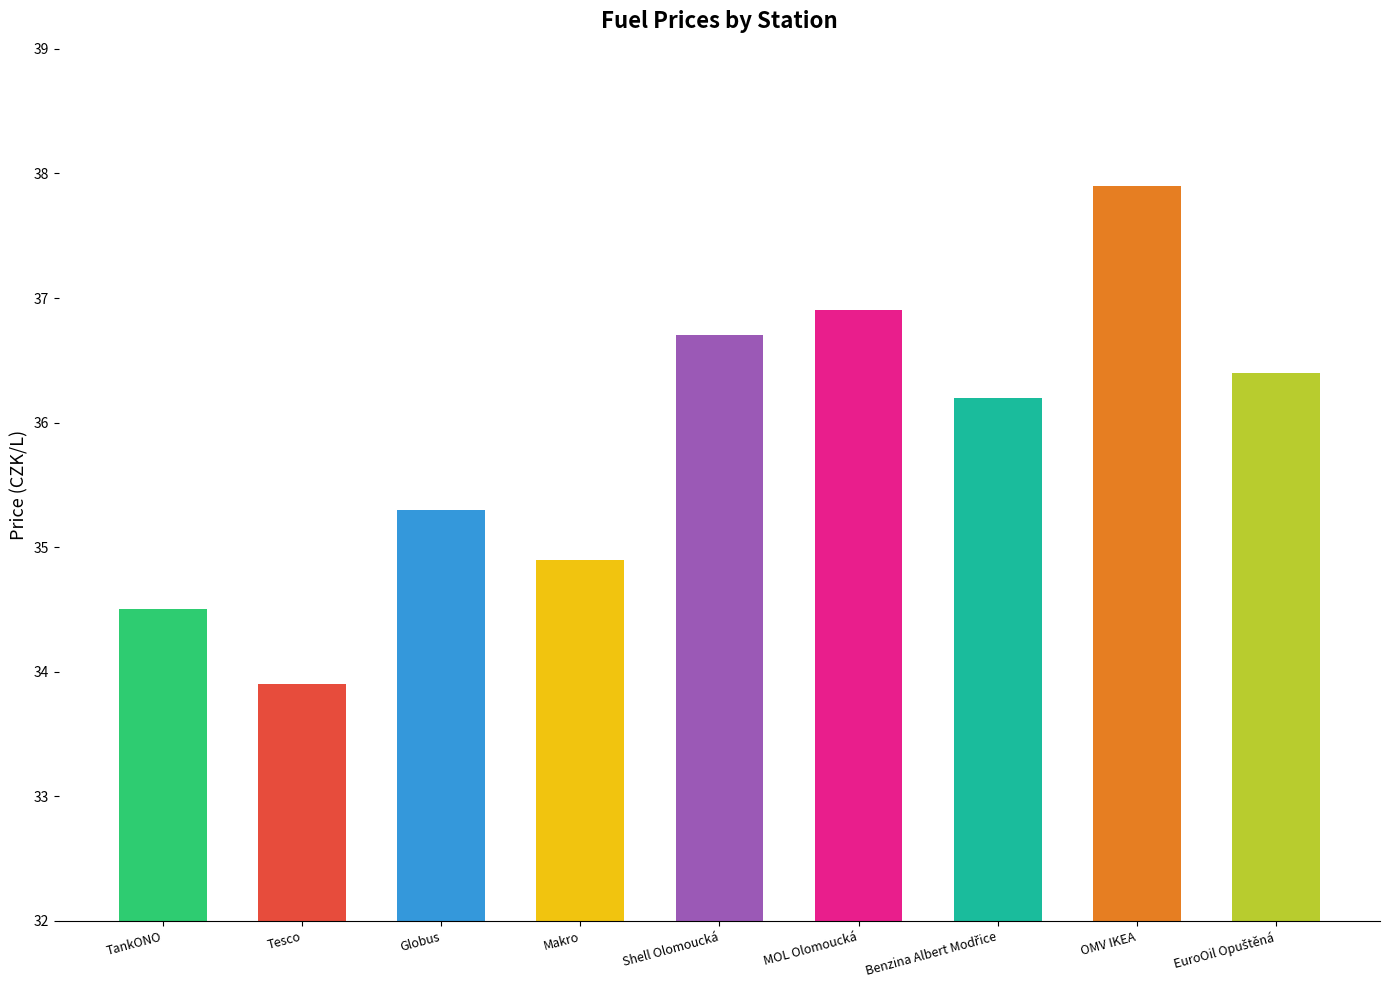

At which category does the chart reach its peak across all series?

OMV IKEA